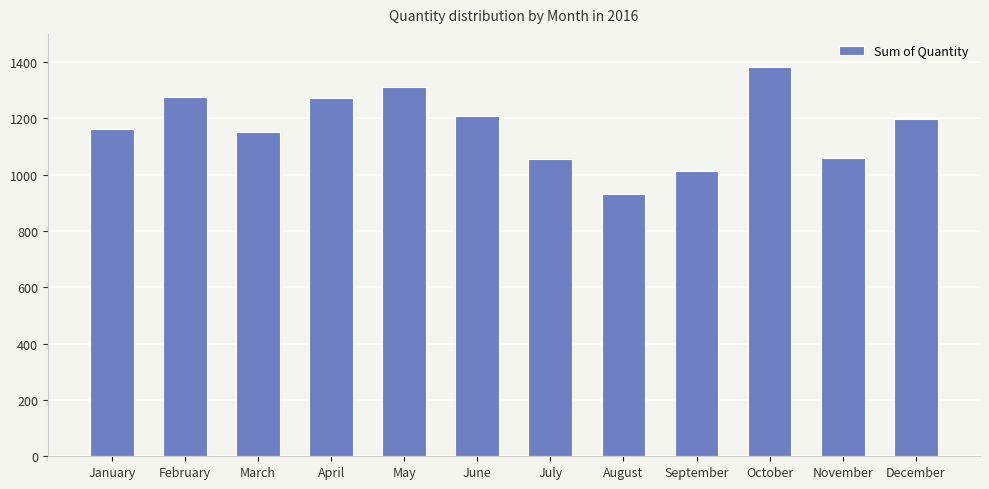

What is the change in value from March to August?

-223